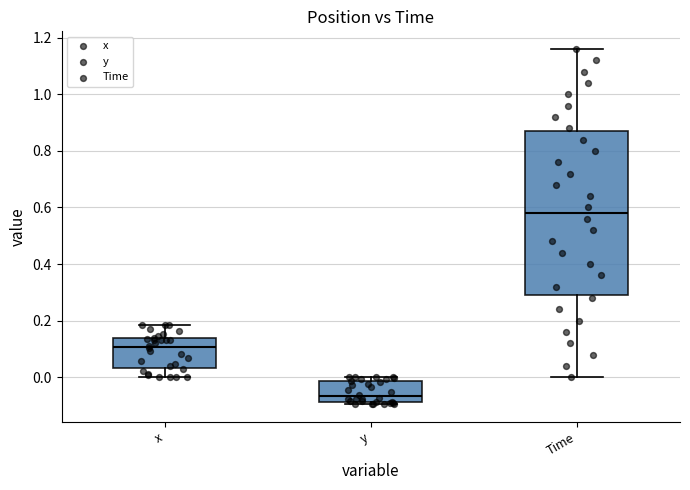

Reading left to right, transcribe this box plot: for each box, give where its median line is, the range the box spans, and where its two whiskers end, as read against the y-axis. The values are not printed on the chart, so give them approximately, as read against the axis.

x: median 0.10, box 0.04 to 0.14, whiskers 0.00 to 0.18
y: median -0.06, box -0.08 to -0.02, whiskers -0.10 to 0.00
Time: median 0.58, box 0.30 to 0.88, whiskers 0.00 to 1.16